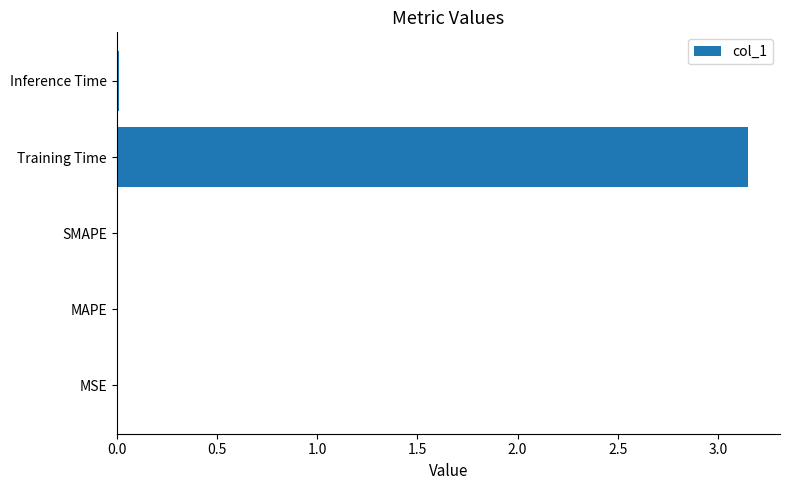

The value at SMAPE is 0.0. True or false?

True